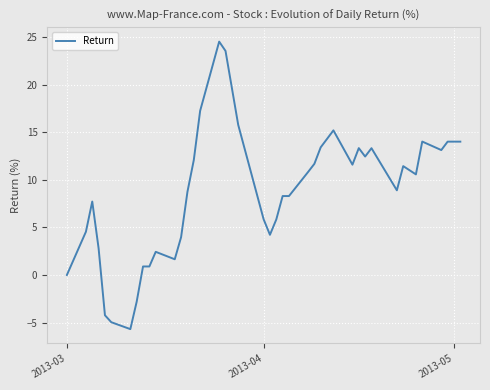

What is the smallest value displayed?

-5.7